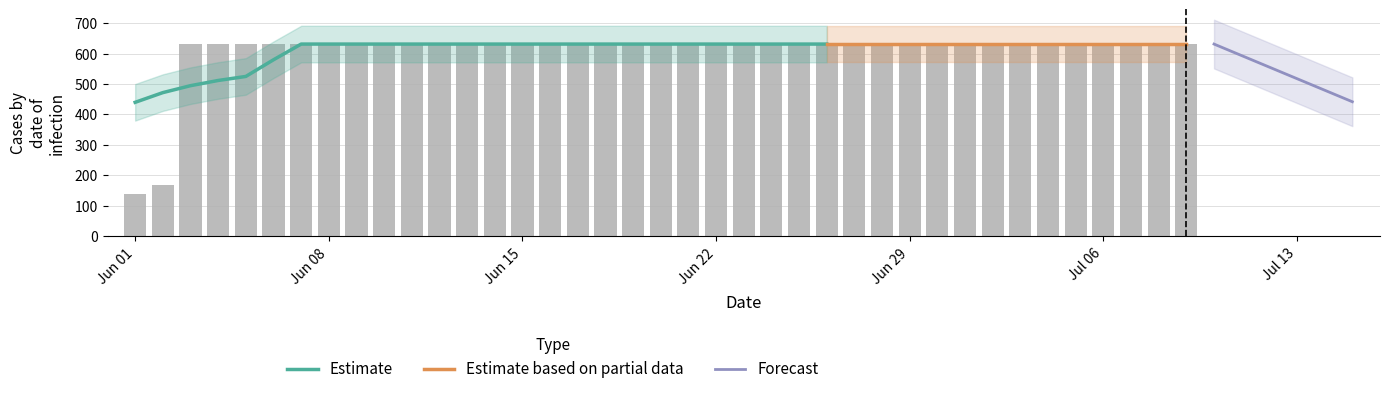

What is the label of the 27th bar from the left?

2020-06-27